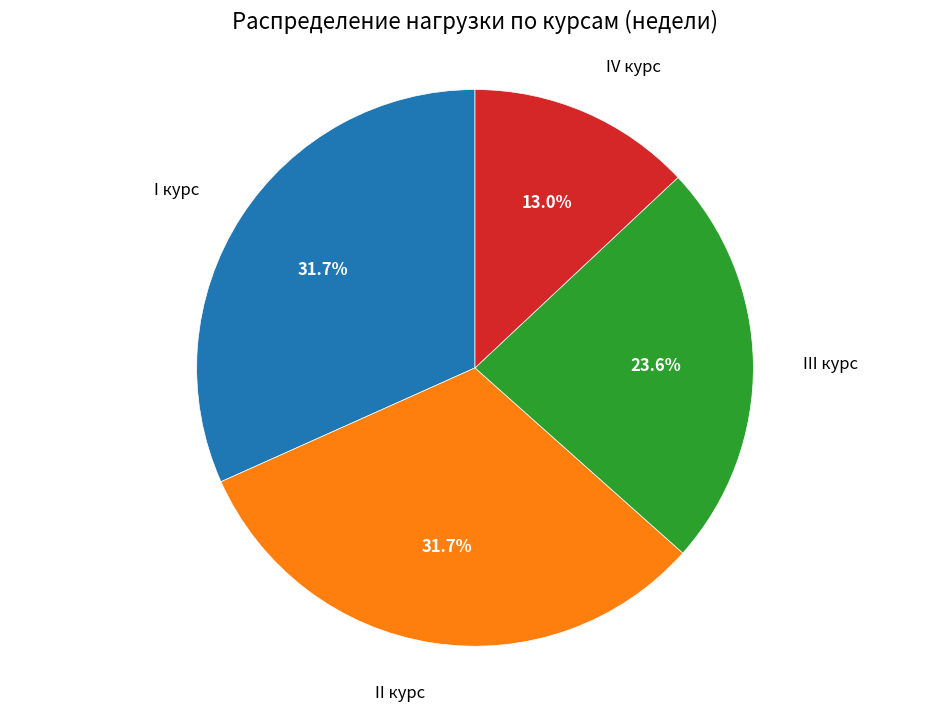

To the nearest percent, what portion does II курс represent?

32%